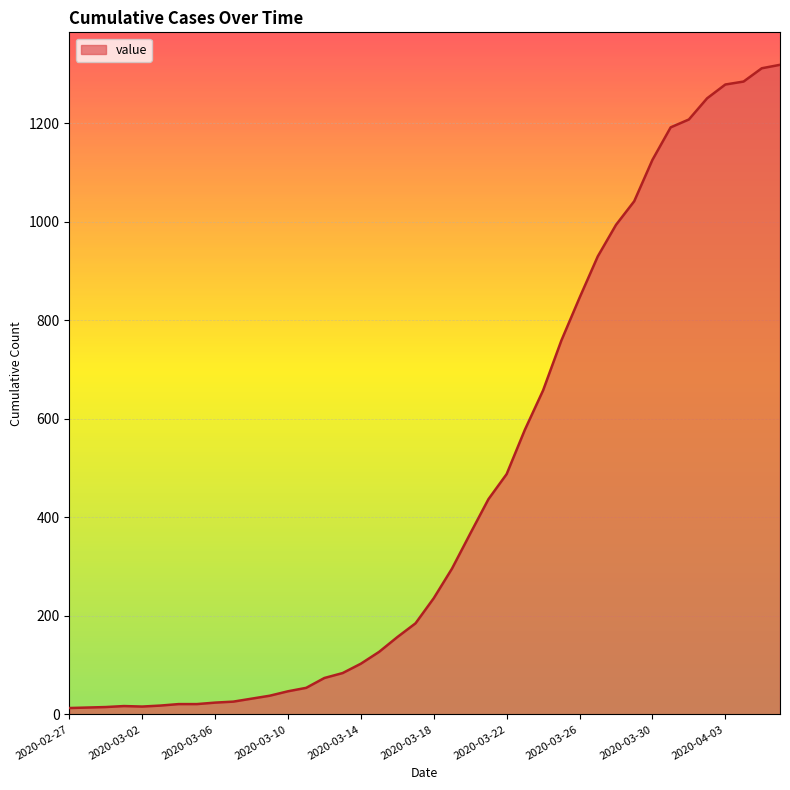

What is the difference between the maximum and minimum values?

1306